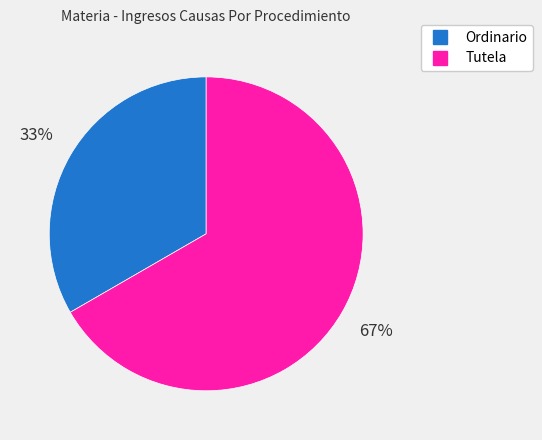

To the nearest percent, what is the average slice percentage?

50%